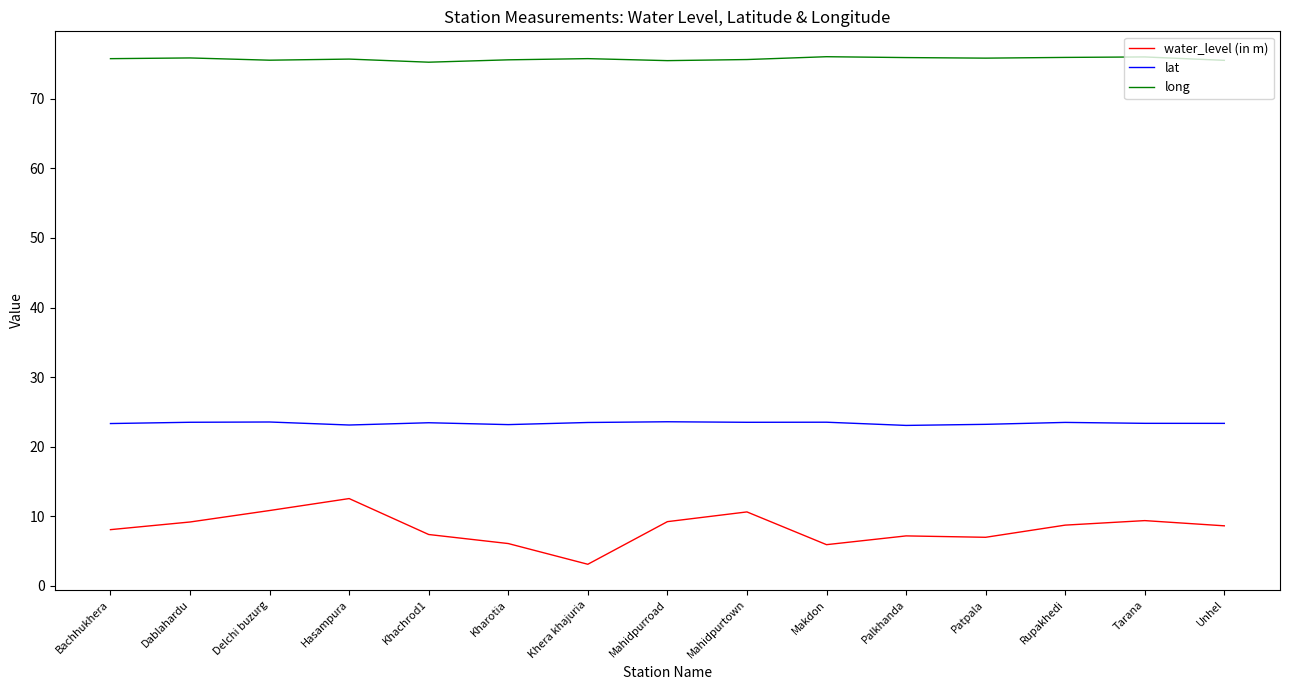

At Unhel, list the series in order from largest to smallest.

long, lat, water_level (in m)